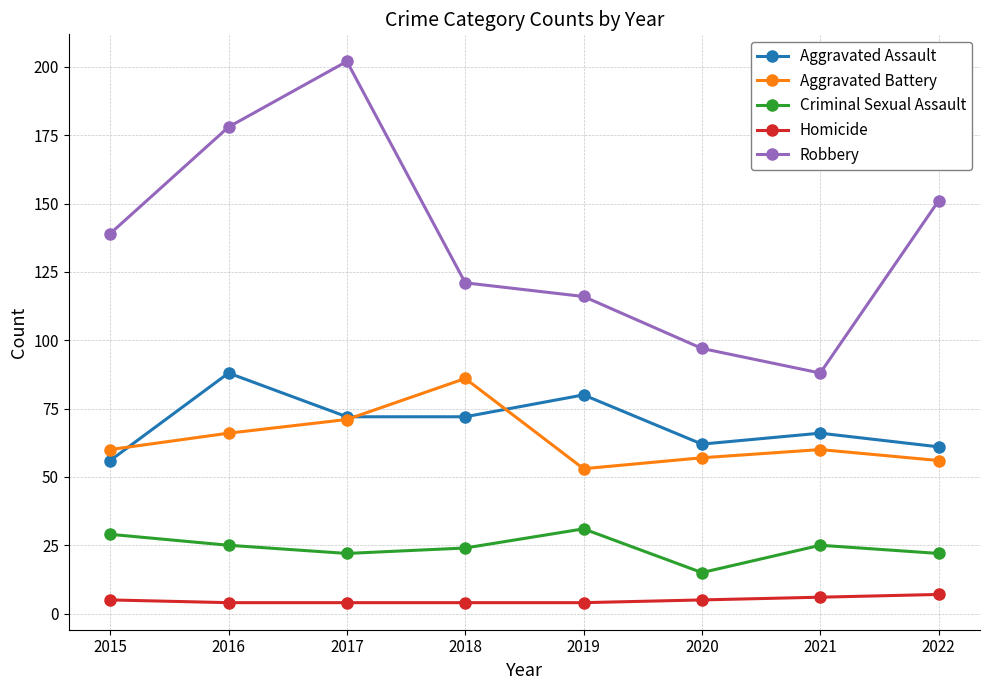

Which series has the largest range (max minus min)?

Robbery